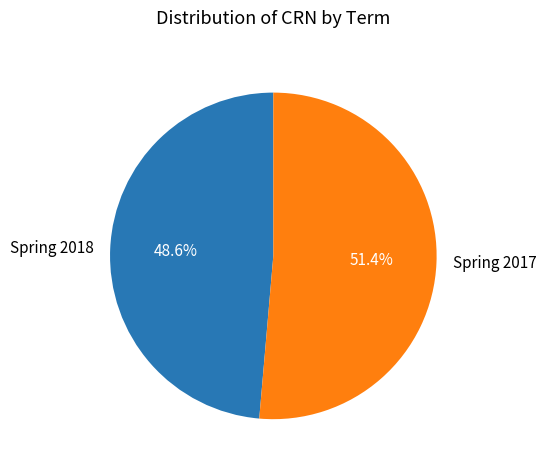

Which has a higher value, Spring 2017 or Spring 2018?

Spring 2017